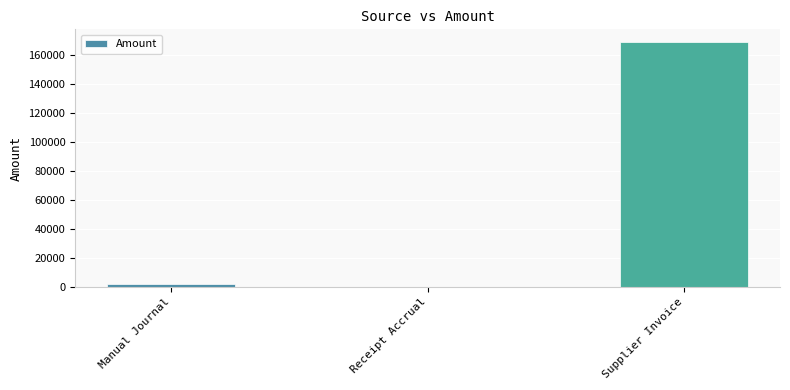

Between Manual Journal and Supplier Invoice, which is larger?

Supplier Invoice